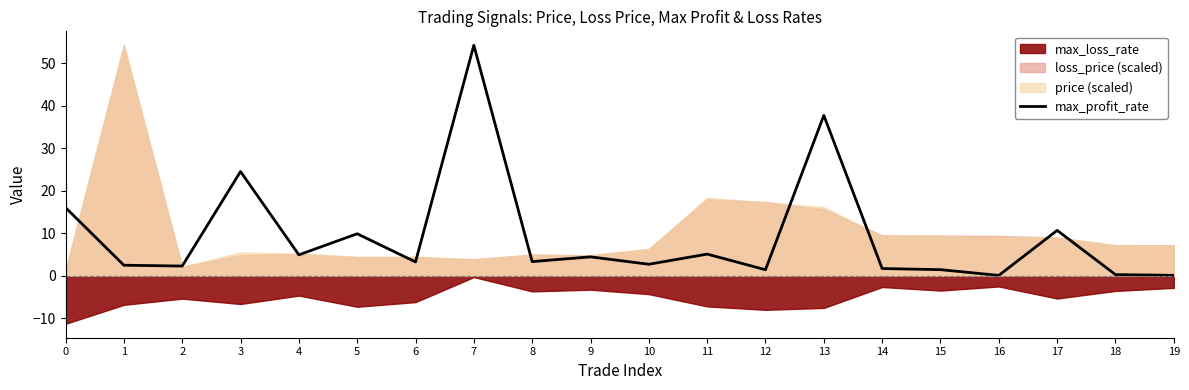

The value of max_profit_rate at 5 is 9.9. True or false?

True